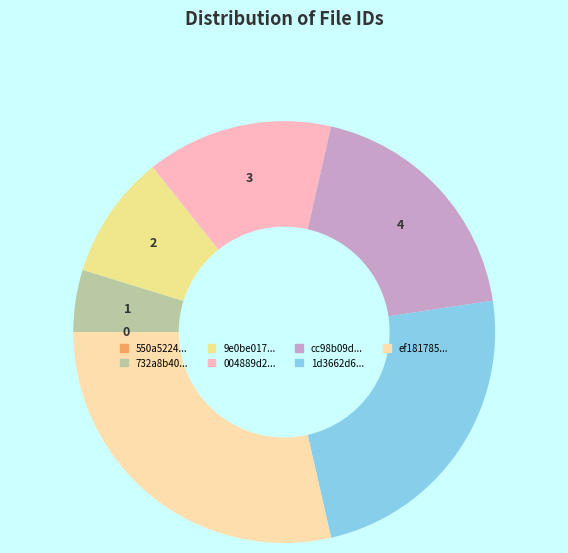

Rank the categories by value from lowest to highest.

550a5224b6e4f35bb71bed0ff66abe5a, 732a8b405dcff593b55127247d628d77, 9e0be017b634c3788e3c4a35f6756d37, 004889d2d10486d2143e892438c408ac, cc98b09d56782f6343990b418fe91112, 1d3662d666a119b484032a05ed1c0d73, ef18178502c8edb3ea6cf738d9e5241e